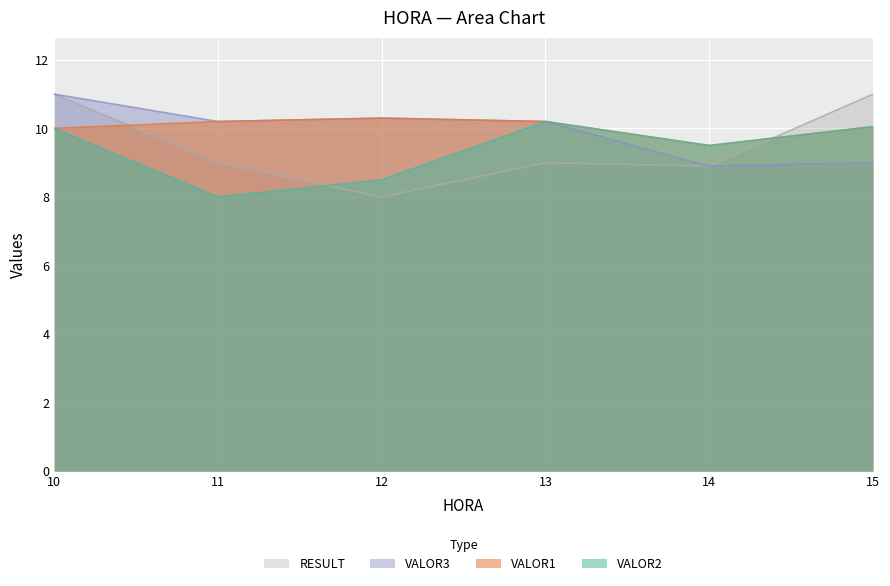

How many distinct data groups are displayed?

4